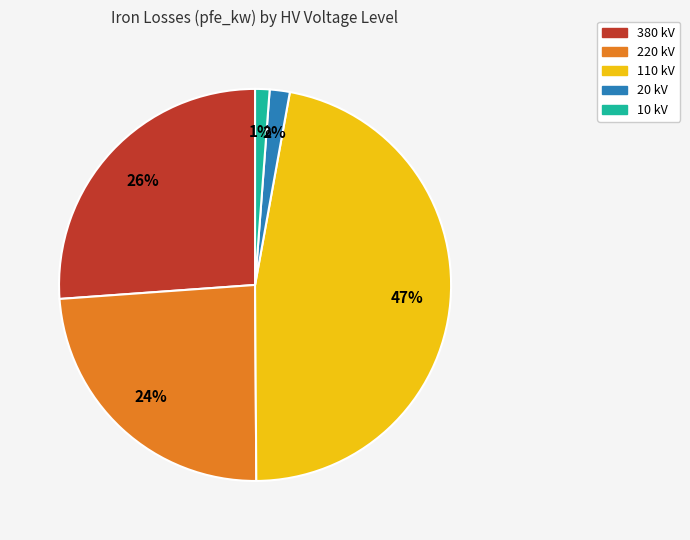

Is there any slice that represents more than half of the pie?

No